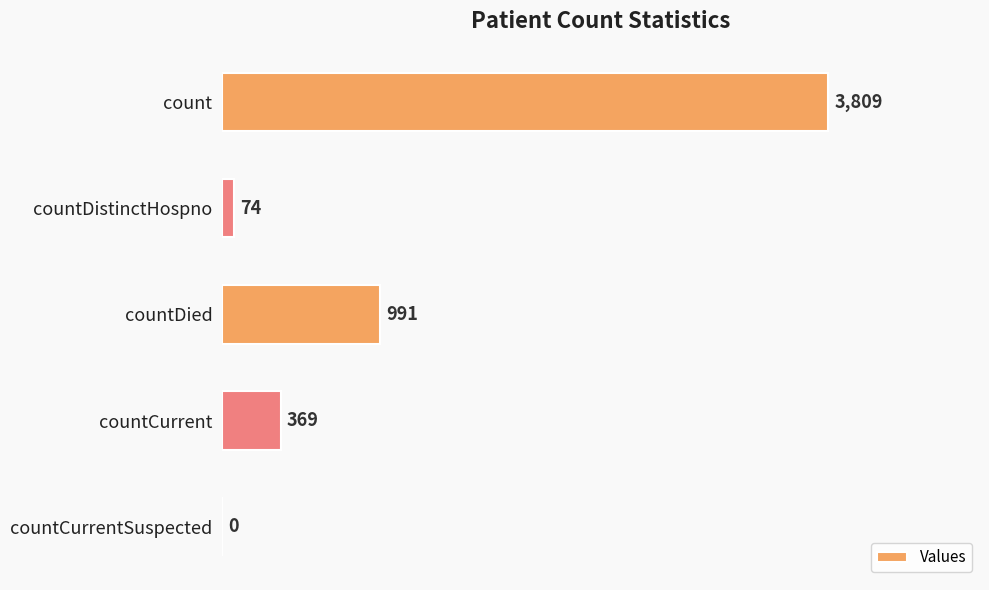

What is the sum of the values at countCurrent and countDied?

1360